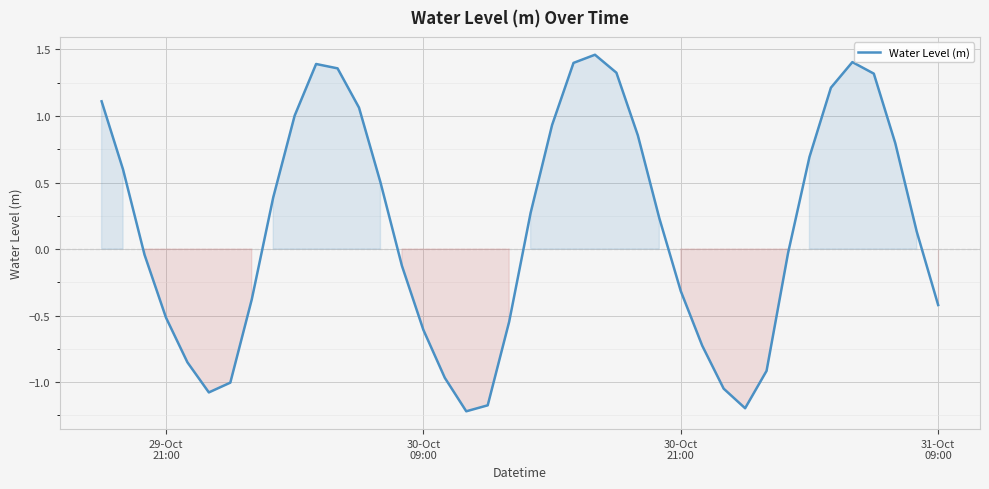

What is the minimum value shown in the chart?

-1.2